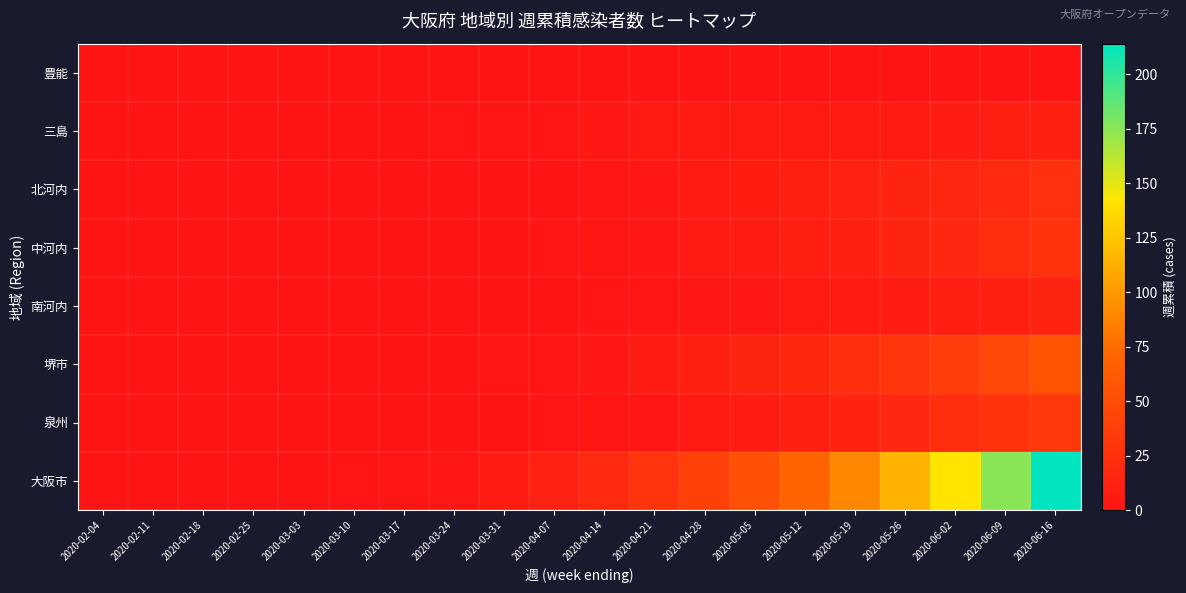

What is the total value across all series at 2020-05-19?

160